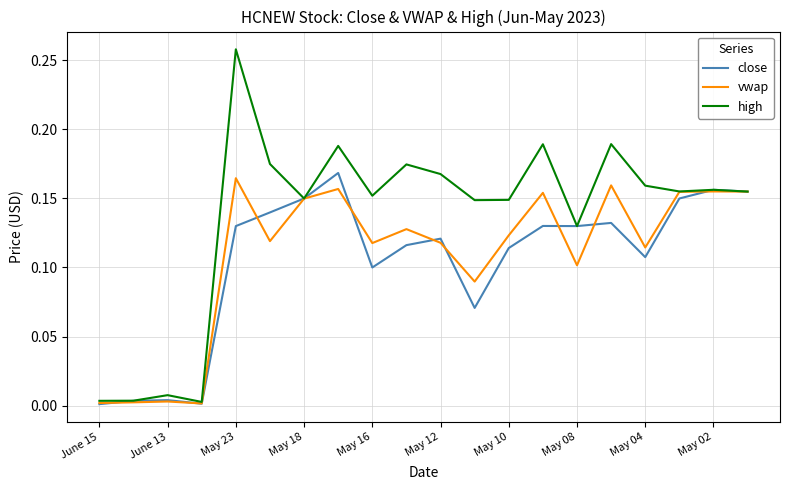

At how many categories does at least one series exceed 0?

20